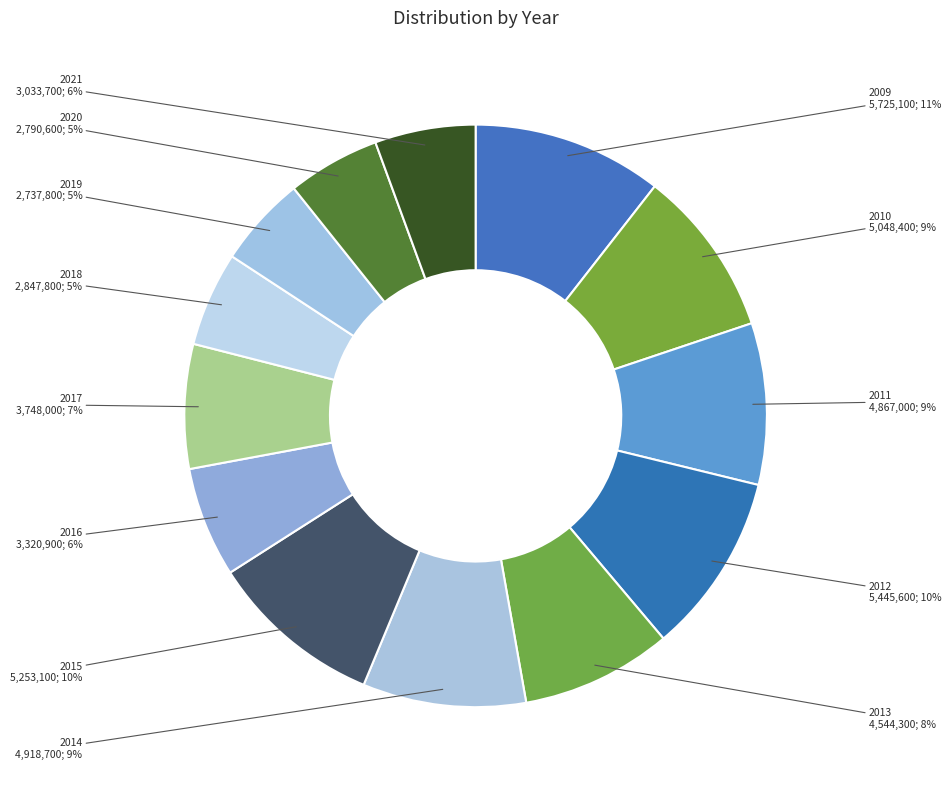

Is it true that 2012 is 10% of the pie?

True